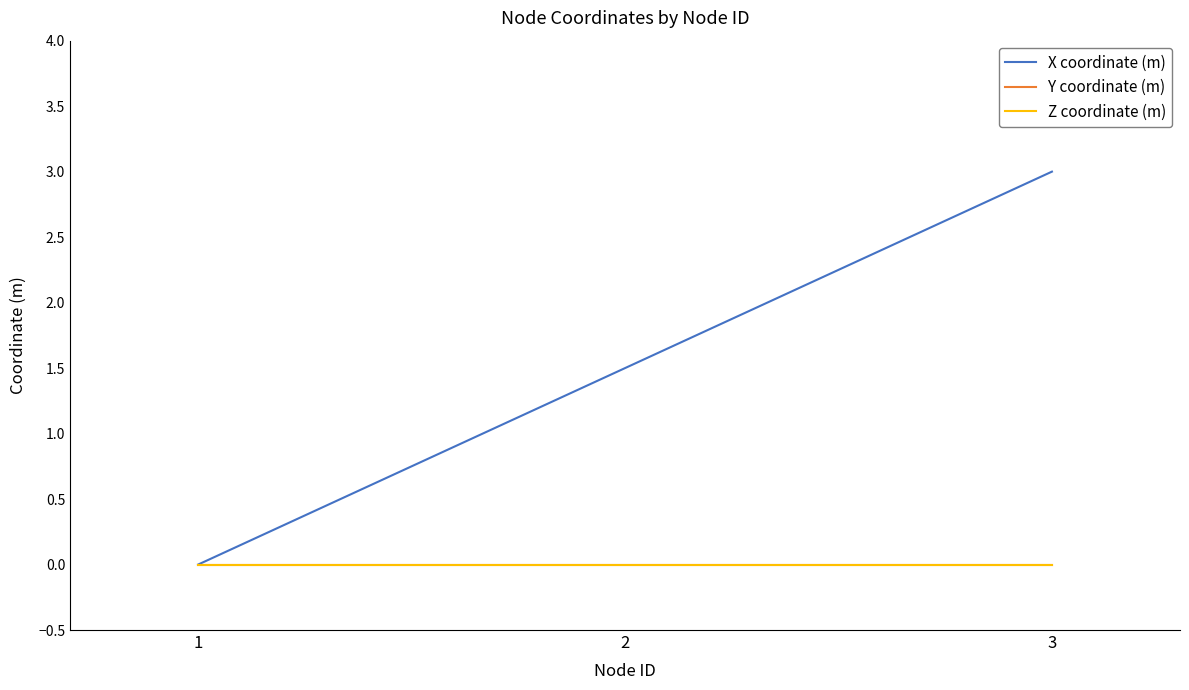

What is the greatest value displayed?

3.0